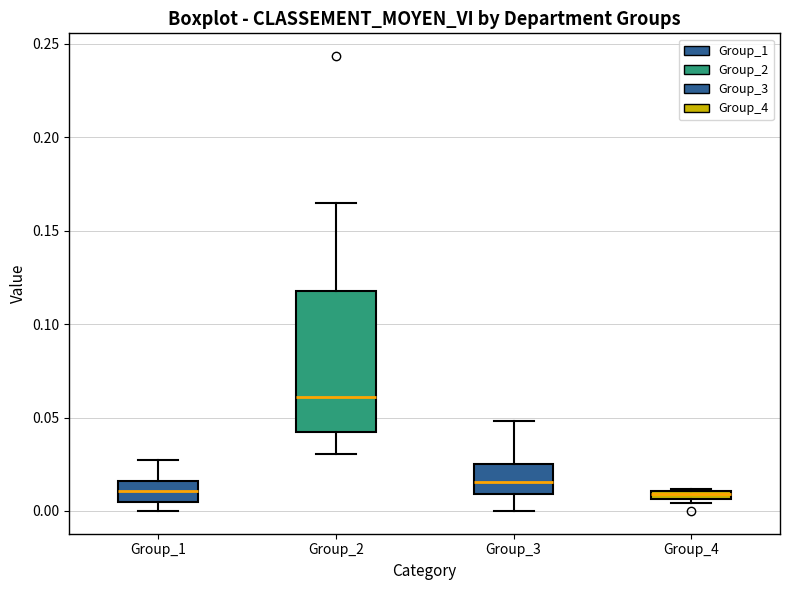

Where is the upper edge of the box for Group_3 on the y-axis? The values are not printed on the chart, so give them approximately, as read against the axis.

0.025